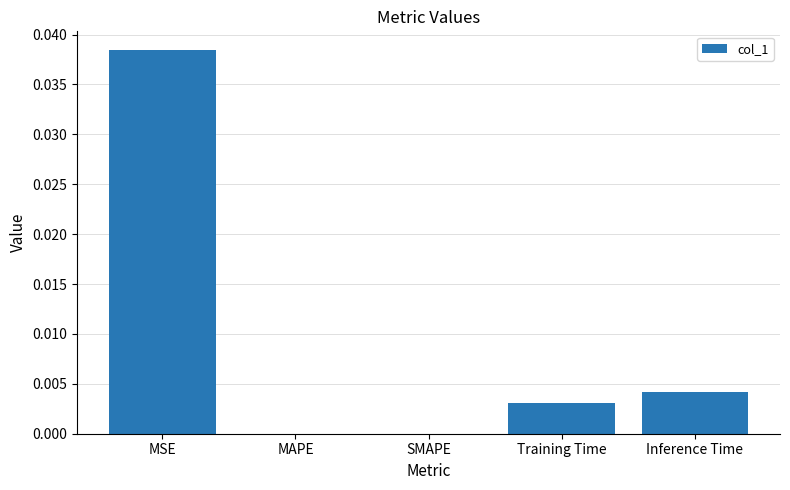

Which category has the highest value across all series?

MSE